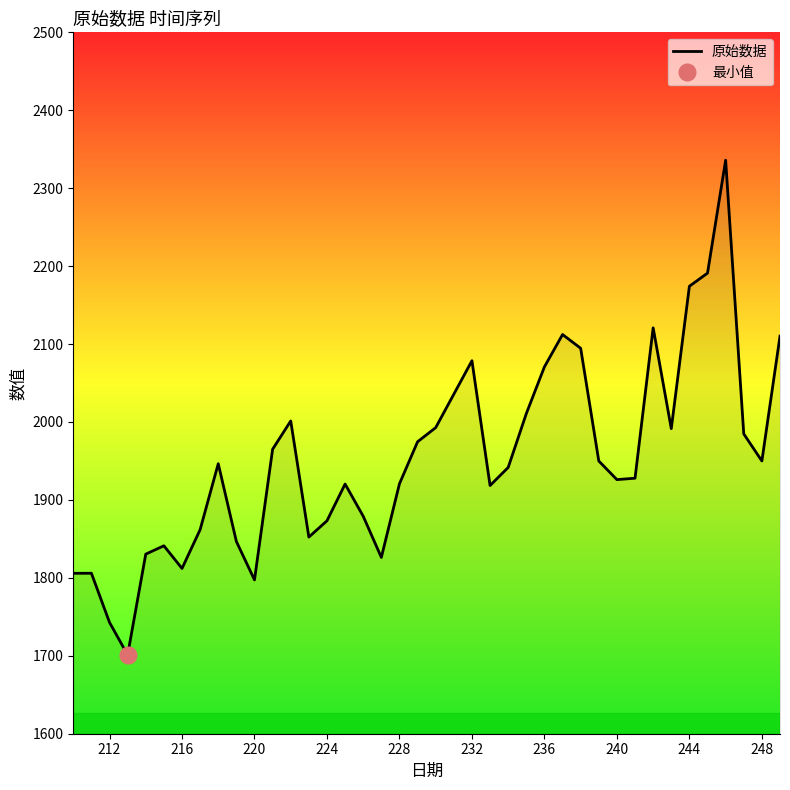

What is the maximum value for 原始数据?

2335.9